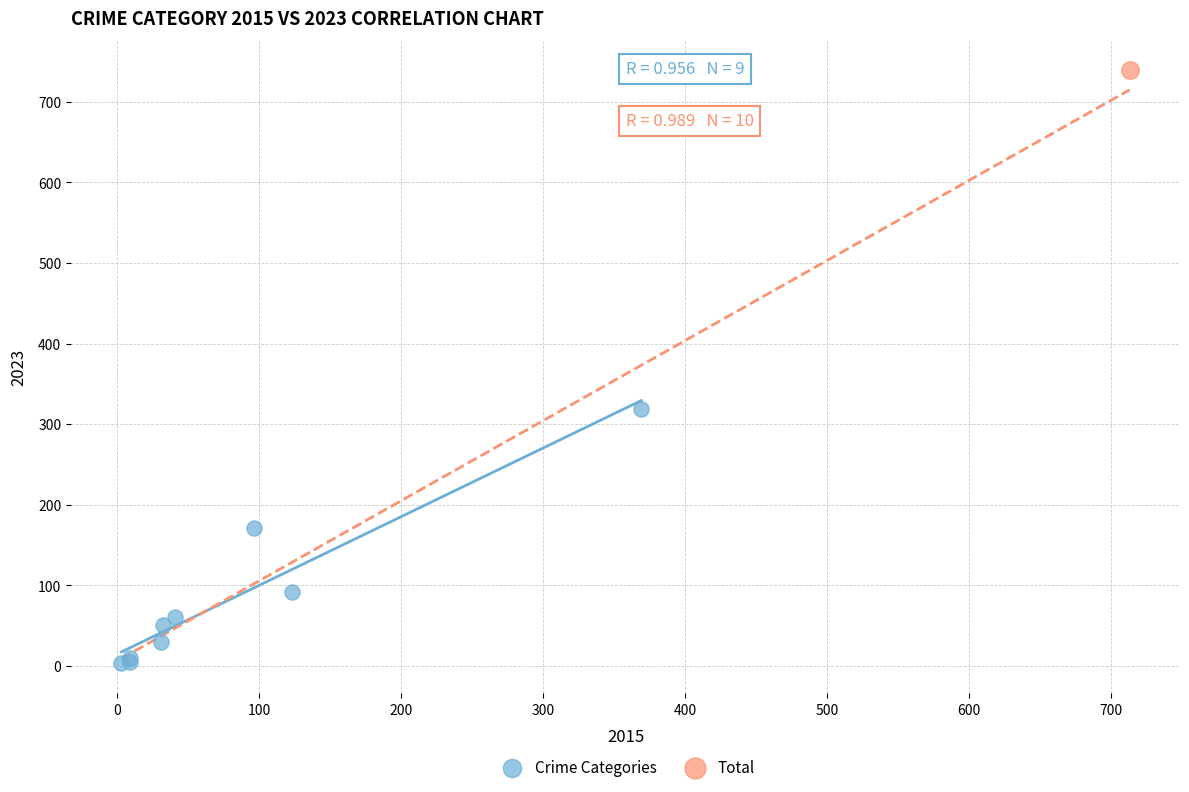

What are all the series names shown in the legend?

Crime Categories, Total